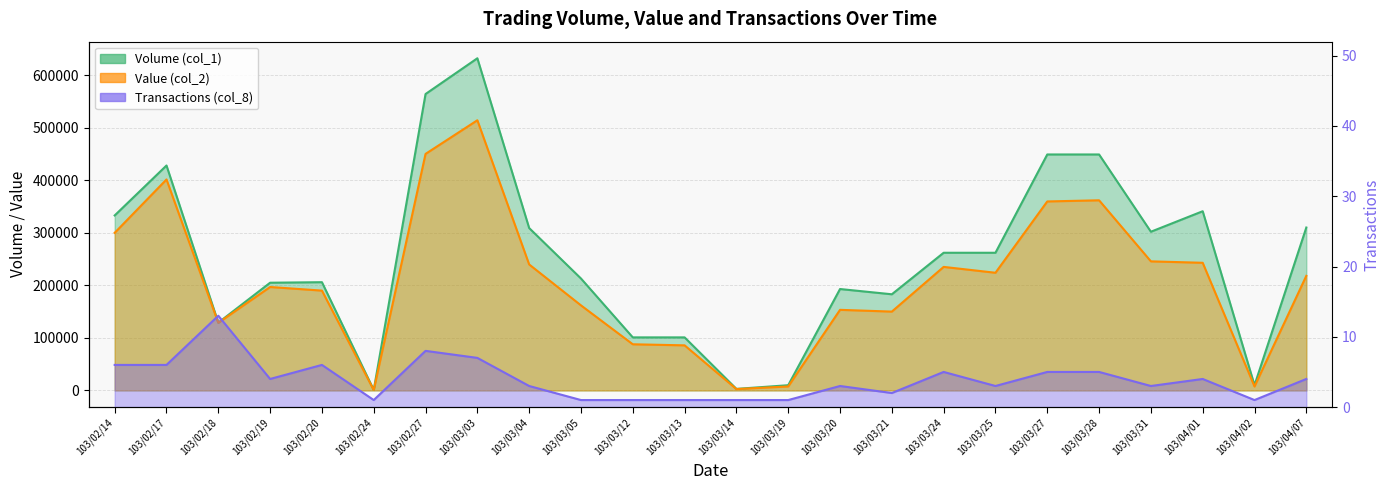

True or false: Transactions (col_8) and Volume (col_1) cross at least once.

False